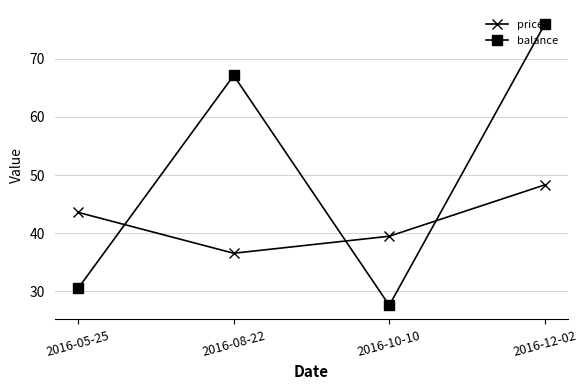

Which category has the highest value in the price series?

2016-12-02